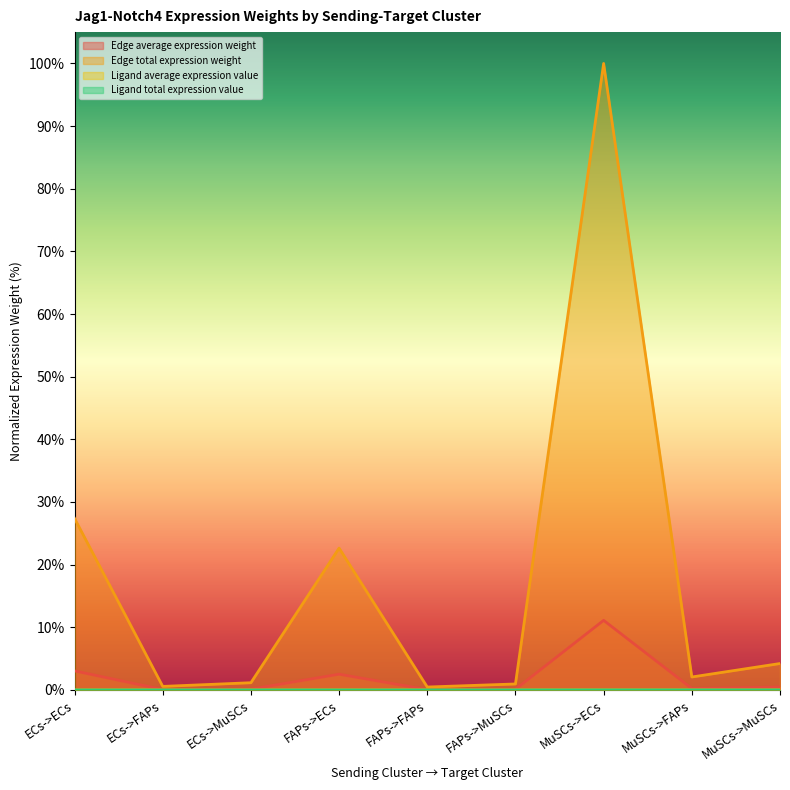

At which category is the sum across all series the highest?

MuSCs->ECs